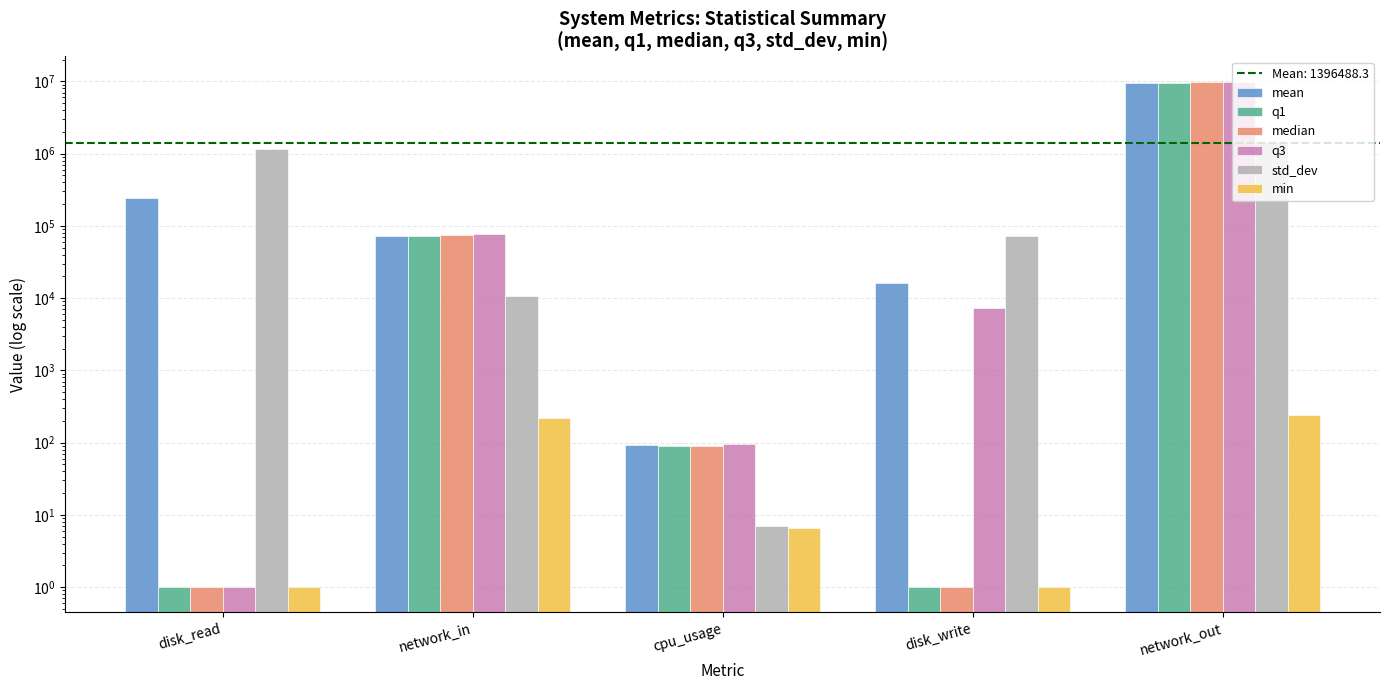

What is the difference between the highest and lowest values at cpu_usage?

89.2